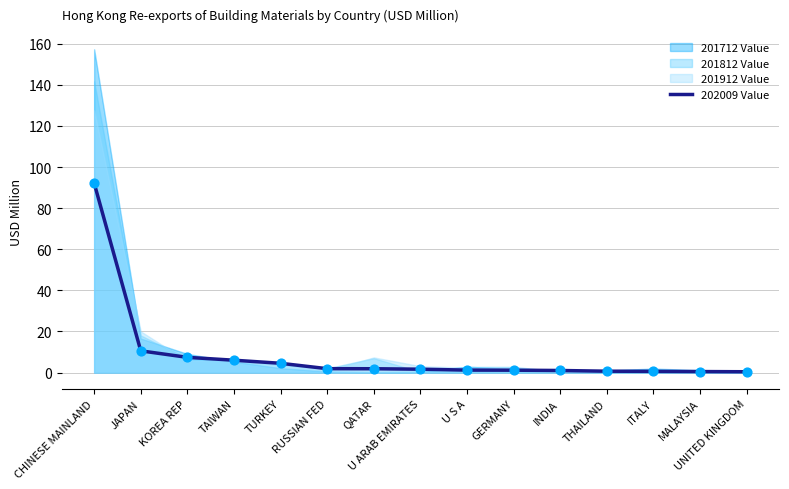

Which series has the largest total across all categories?

201712